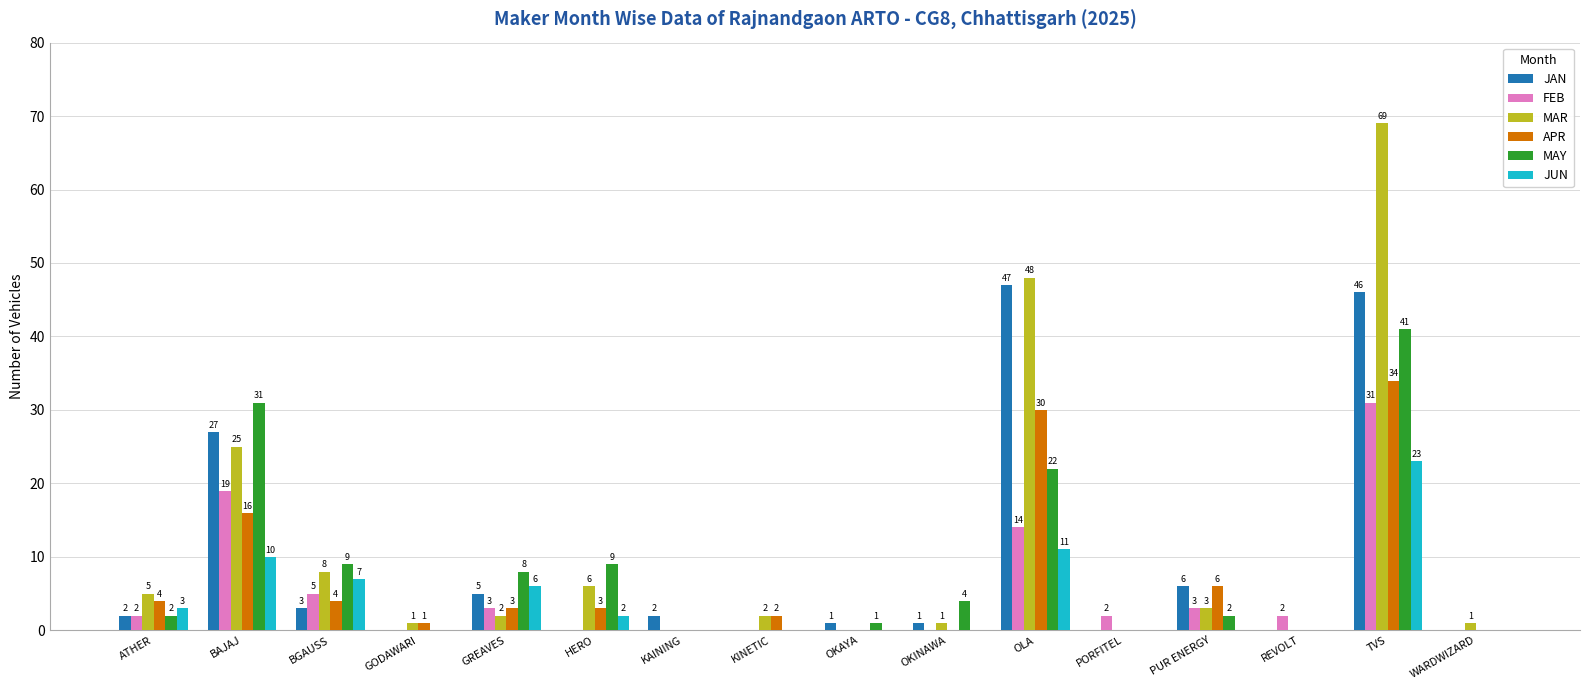

What is the spread (max minus min) of values at TVS?

46